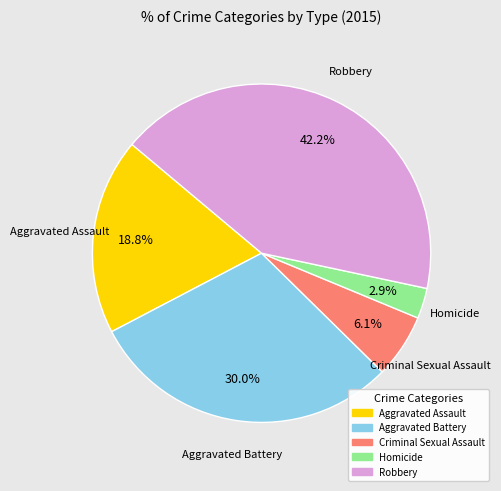

True or false: Robbery accounts for 42% of the total.

True